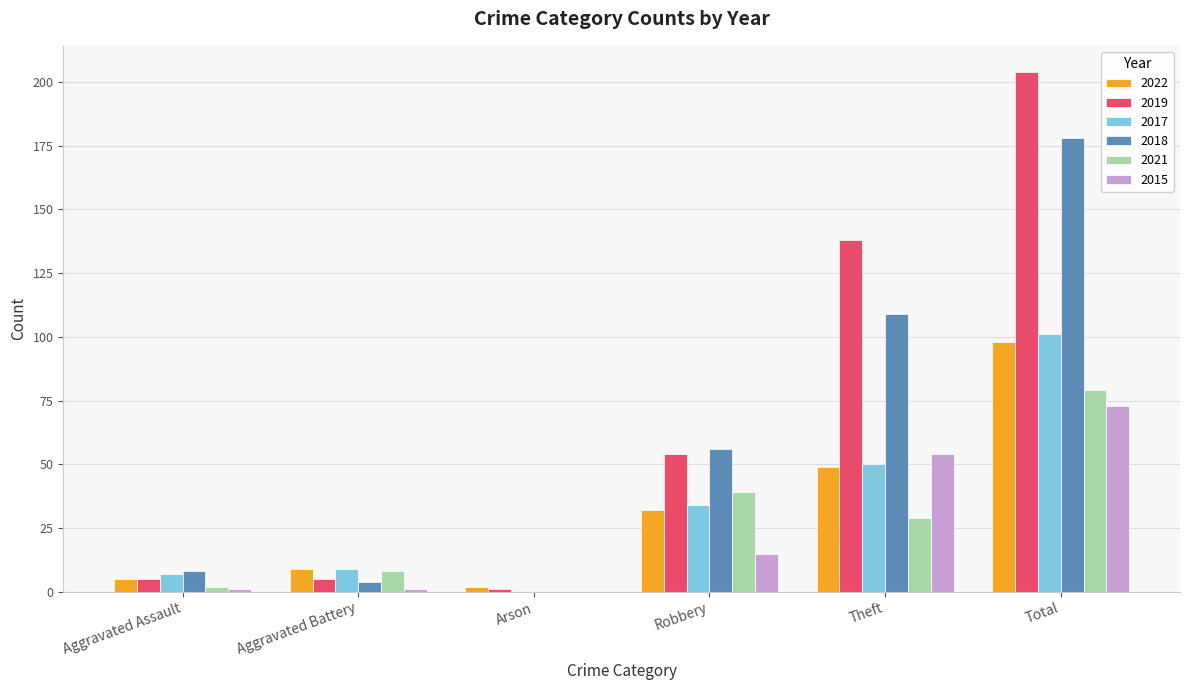

The value of 2018 at Total is 178. True or false?

True